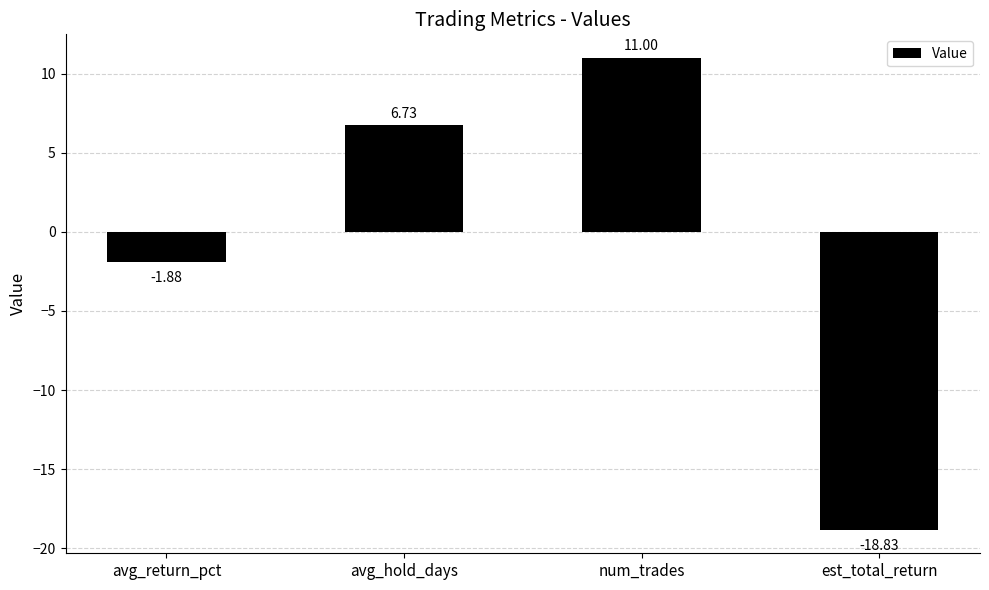

What is the change in value from num_trades to est_total_return?

-29.8